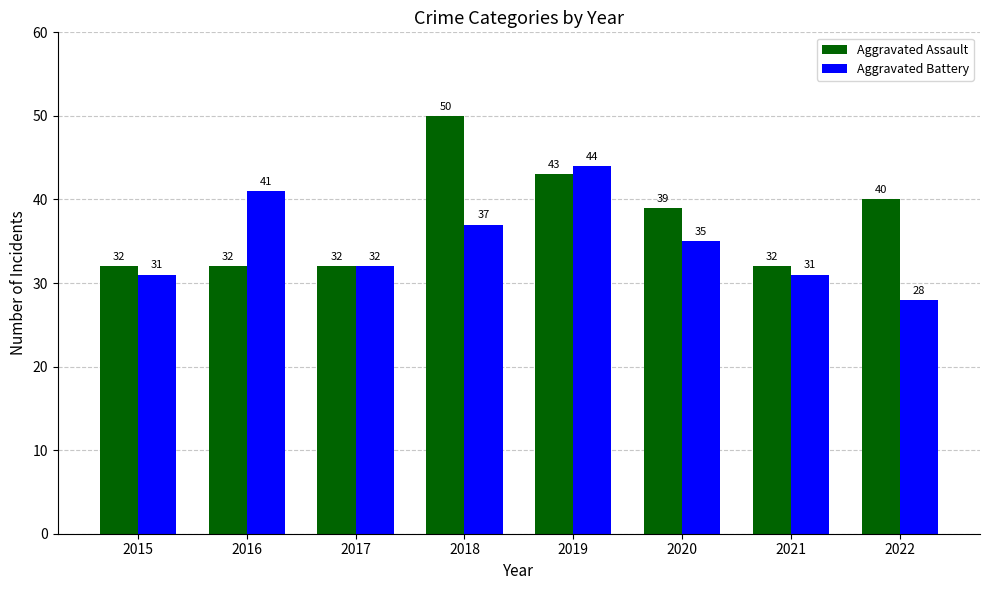

What are all the series names shown in the legend?

Aggravated Assault, Aggravated Battery